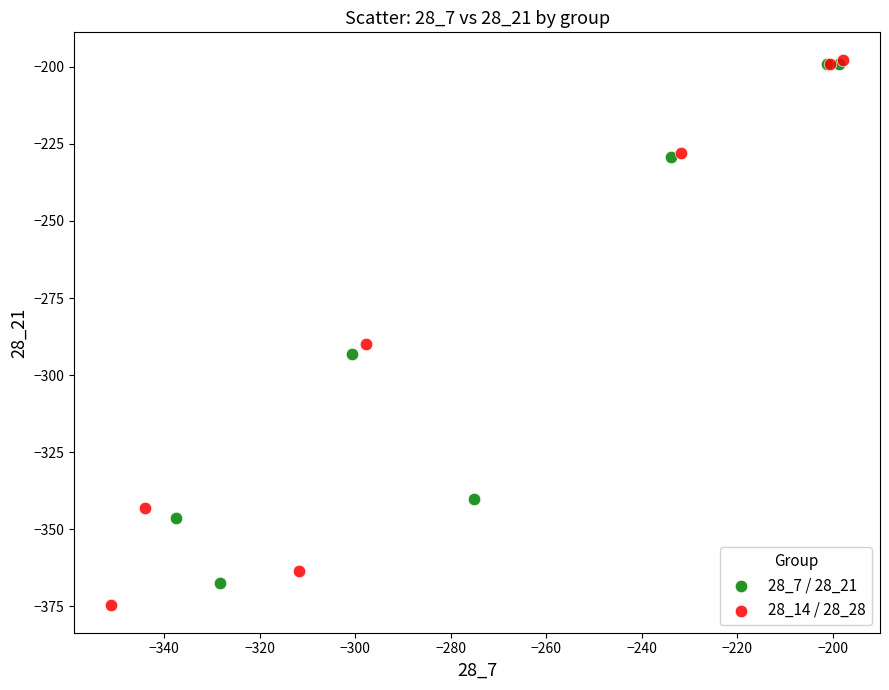

Which series has the widest spread of Y values?

28_14 / 28_28